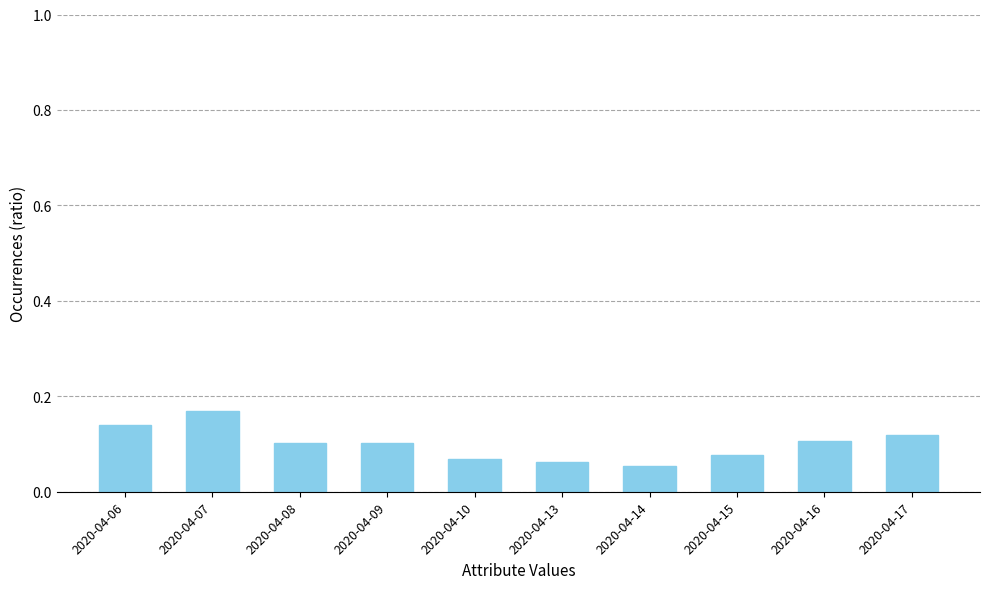

At which category does the chart reach its peak across all series?

2020-04-07